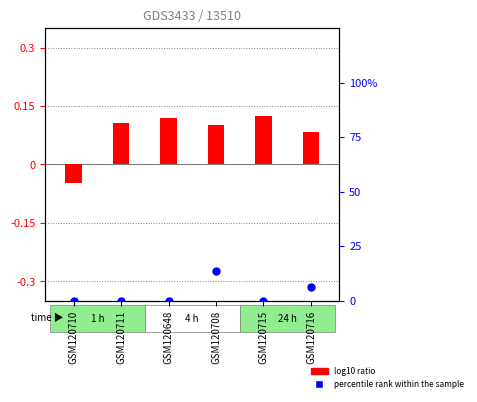

Approximately how many times larger is the value at GSM120708 compared to GSM120716?

2.2